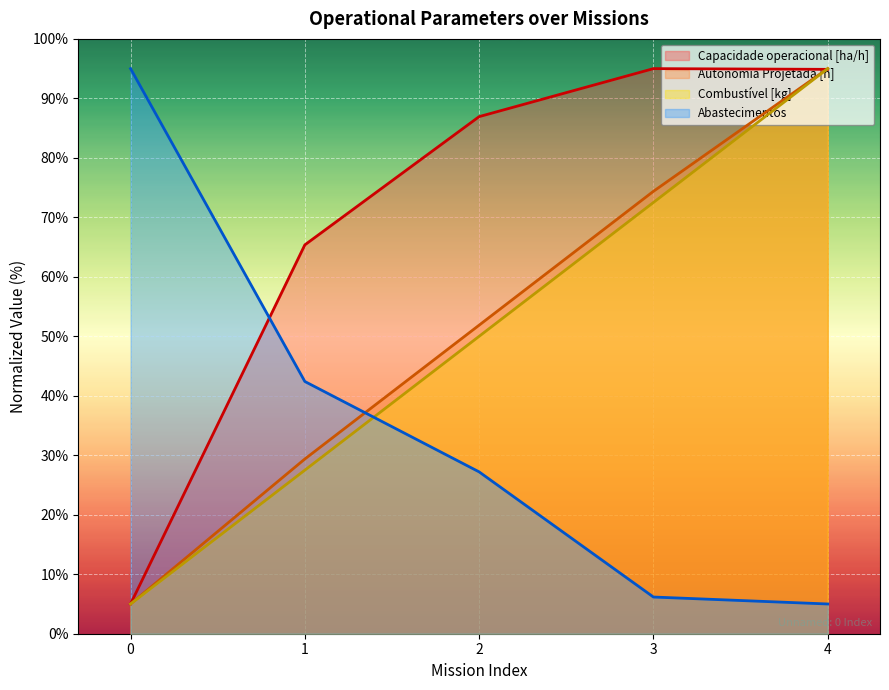

List the series in order of their peak value, lowest first.

Capacidade operacional [ha/h], Autonomia Projetada [h], Combustível [kg], Abastecimentos